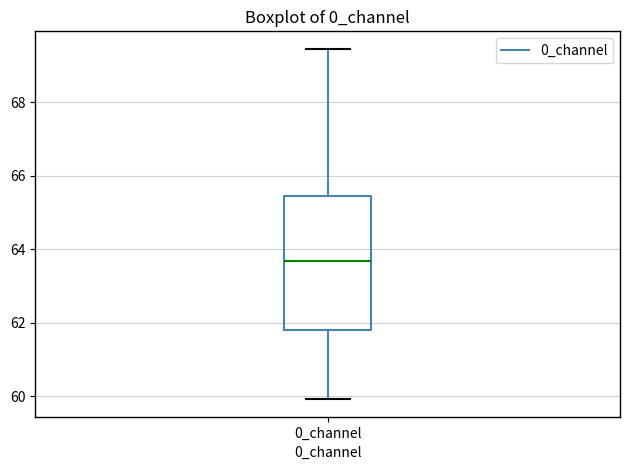

Transcribe this box plot: give where the median line is, the range the box spans, and where the two whiskers end, as read against the y-axis. The values are not printed on the chart, so give them approximately, as read against the axis.

median 63.6, box 61.8 to 65.4, whiskers 60.0 to 69.4